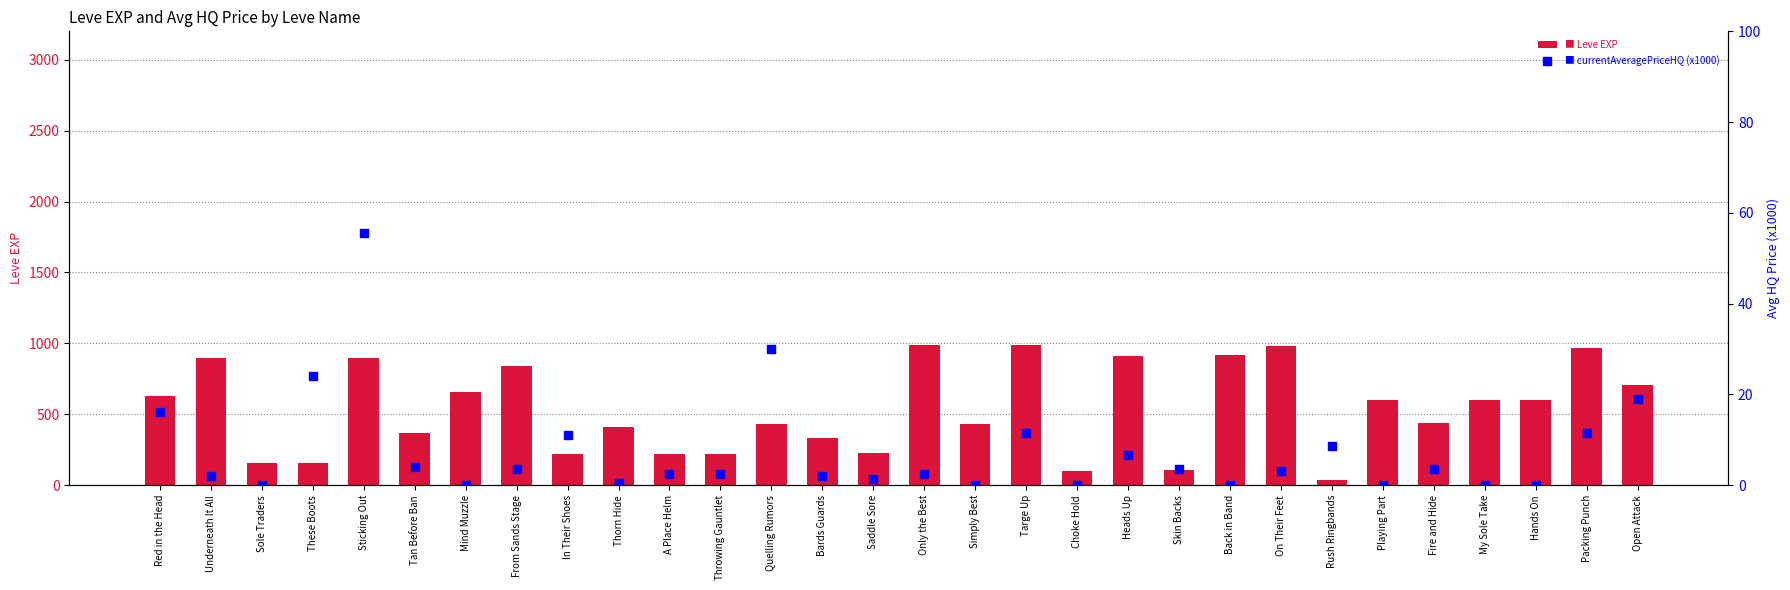

What is the total value across all series at Red in the Head?

646.1